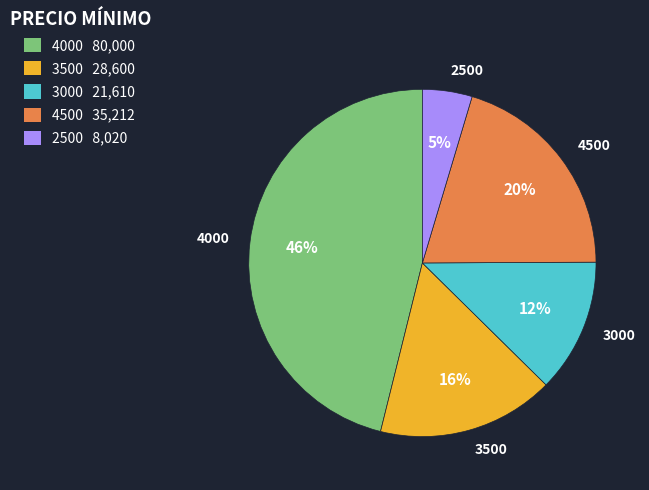

Does 4000 account for over 50% of the chart?

No